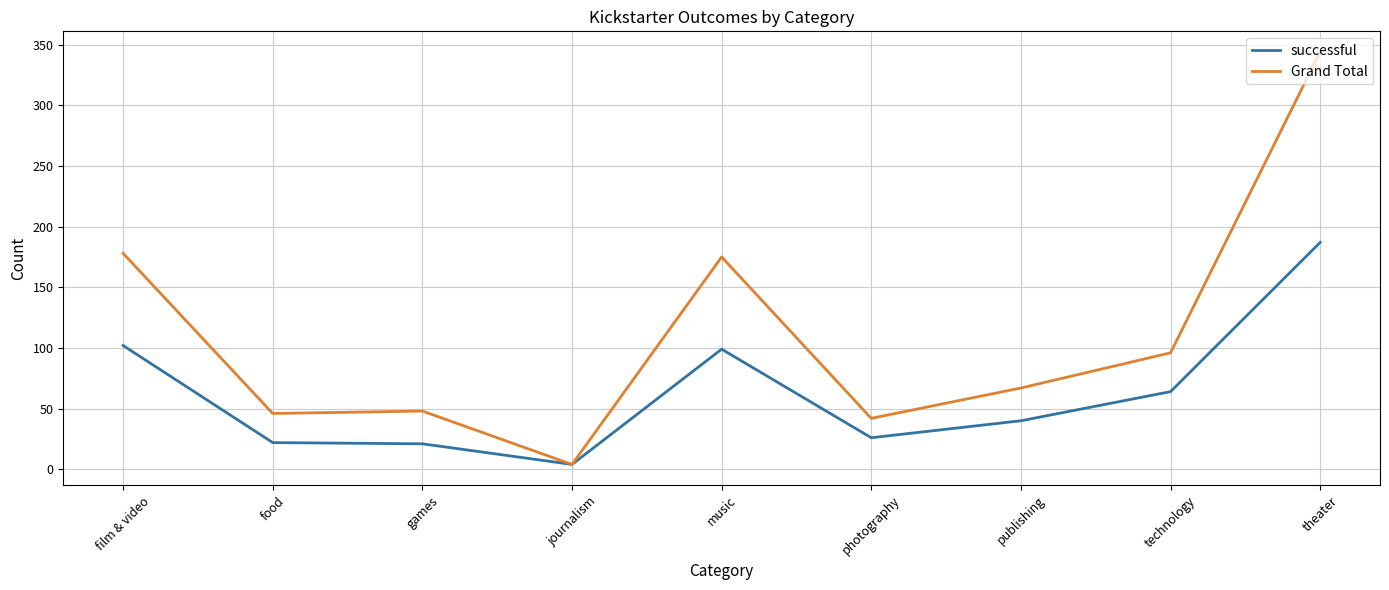

Which series has the largest total across all categories?

Grand Total